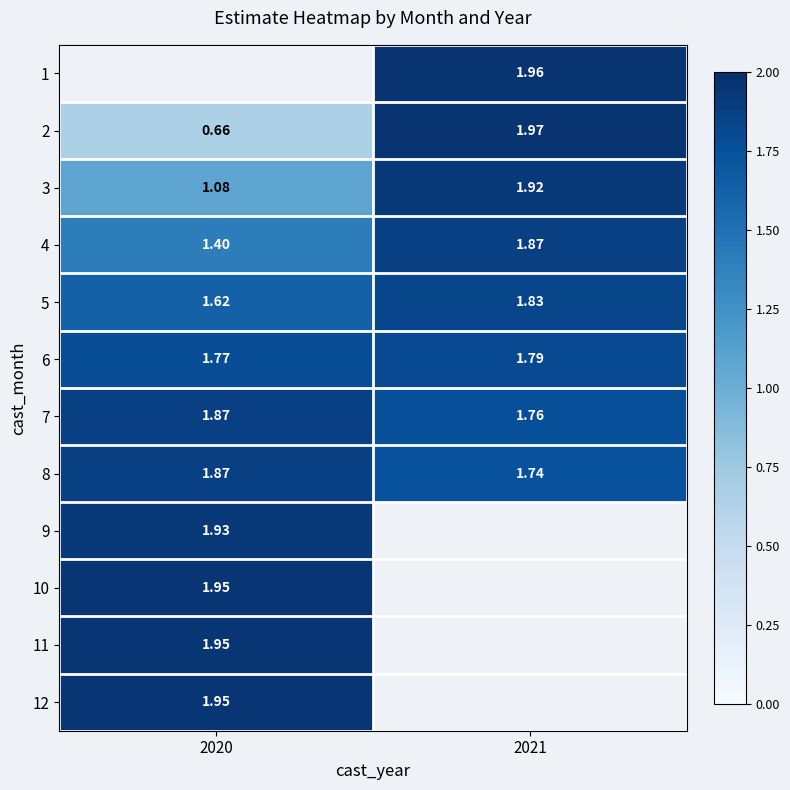

Is the value of 11 at 2021 greater than the value of 3 at 2021?

No